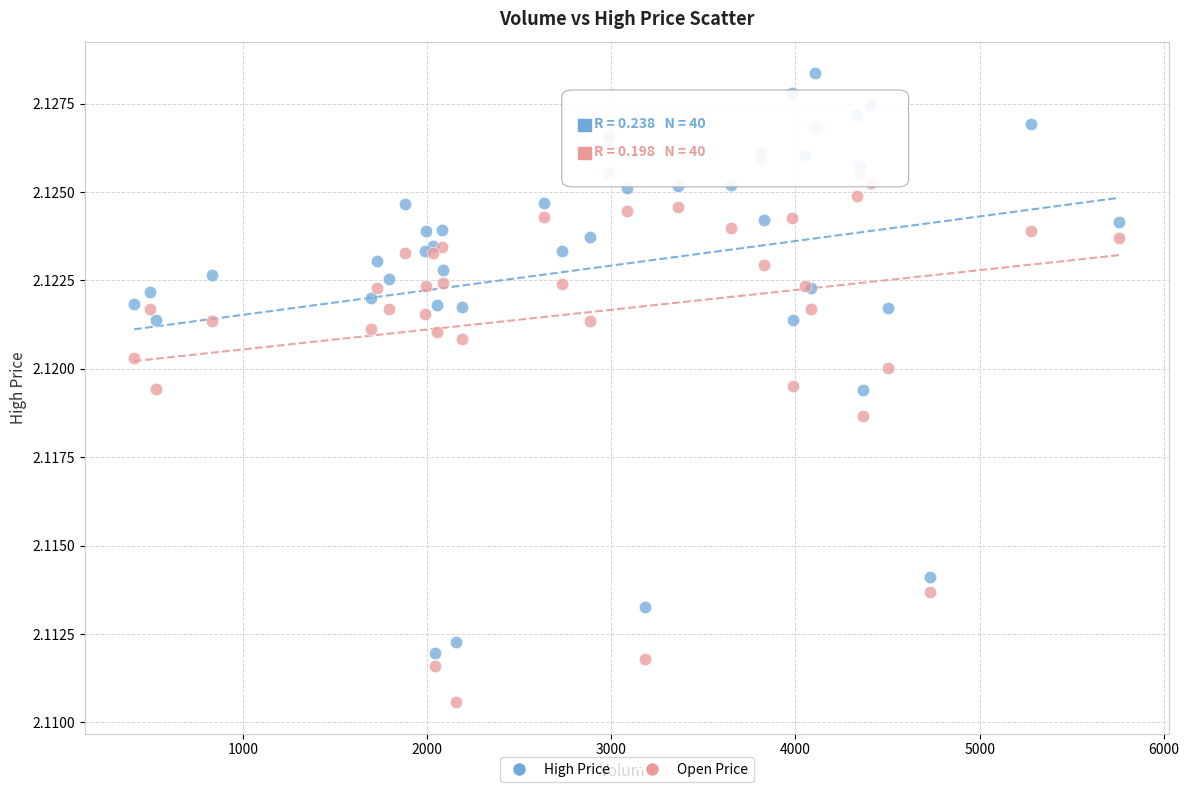

Which series contains the highest Y value?

High Price